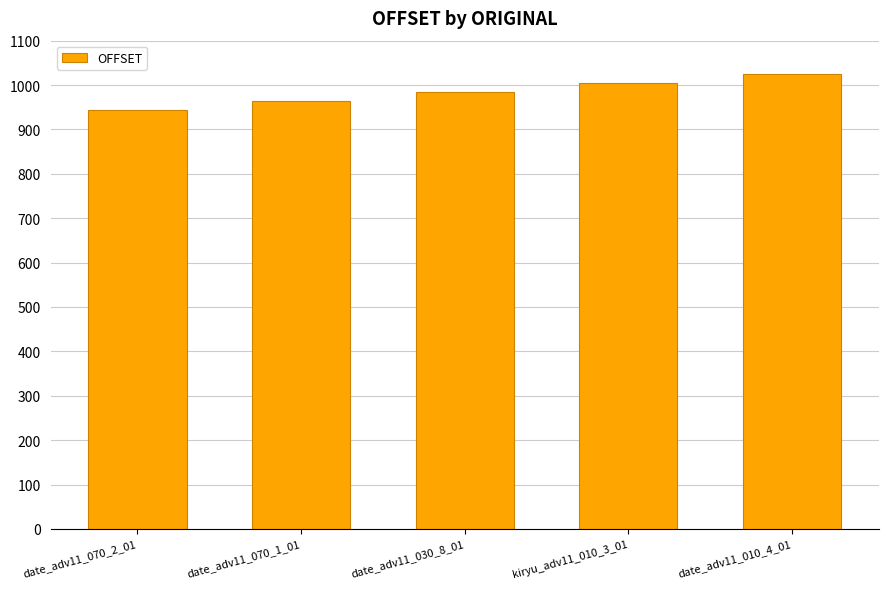

Which category has the lowest value across all series?

date_adv11_070_2_01